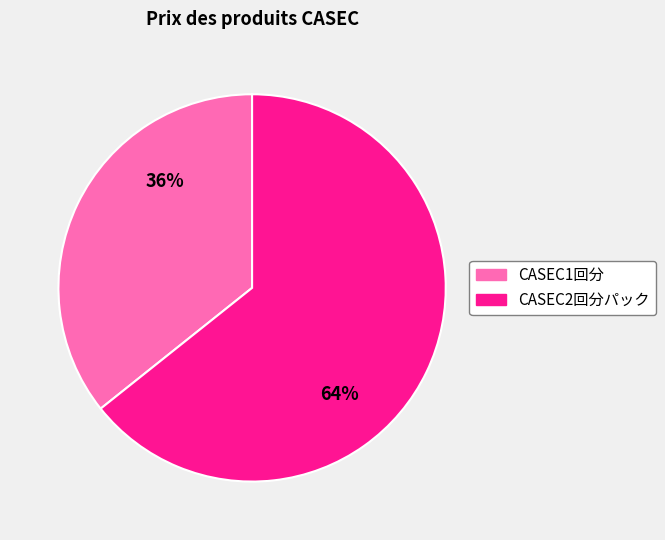

Which has a higher value, CASEC2回分パック or CASEC1回分?

CASEC2回分パック